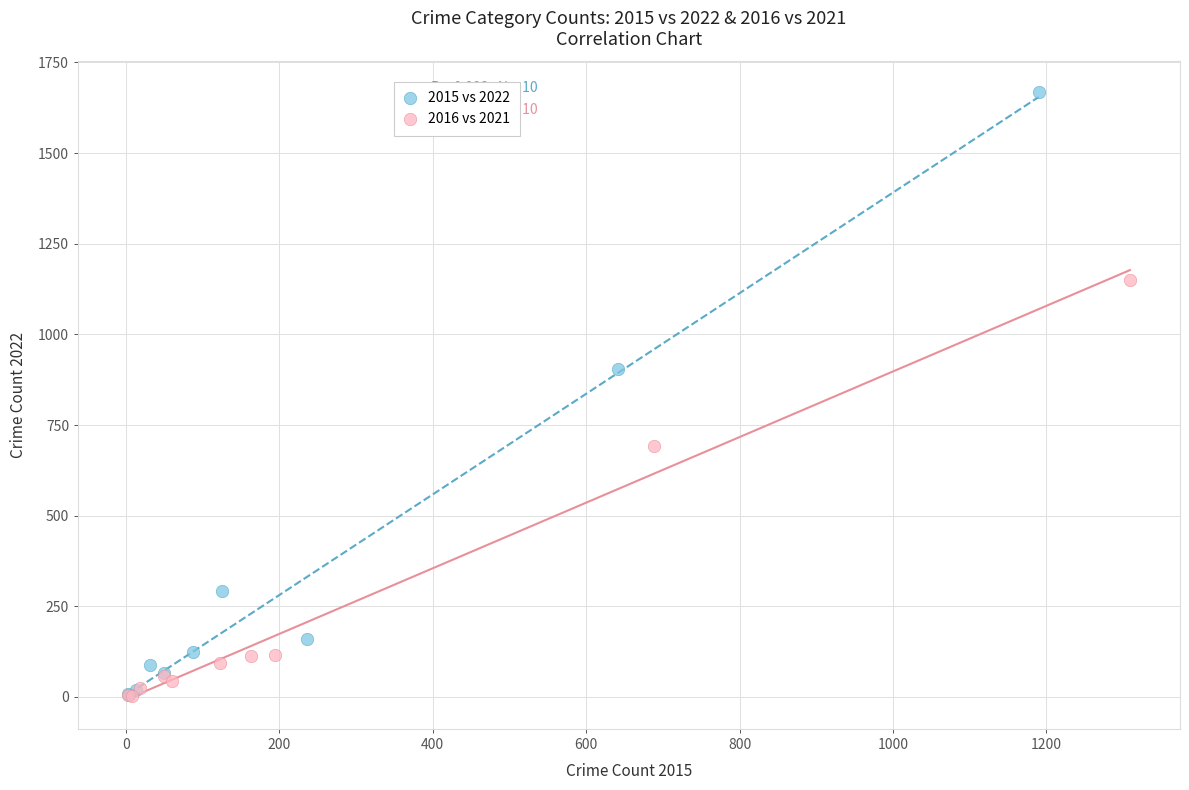

Which series contains the highest Y value?

2015 vs 2022